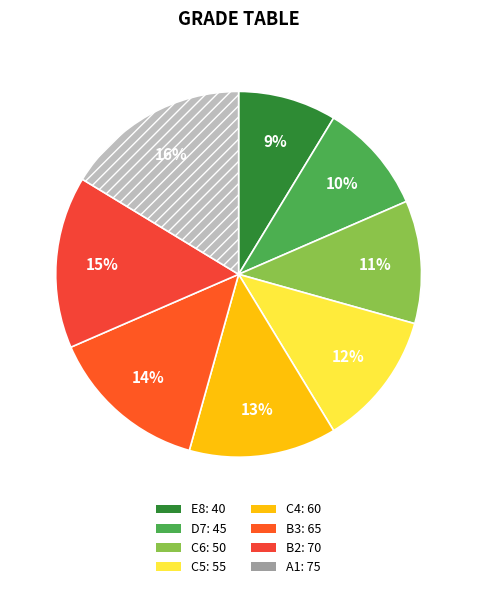

What is the largest slice in the pie chart?

A1